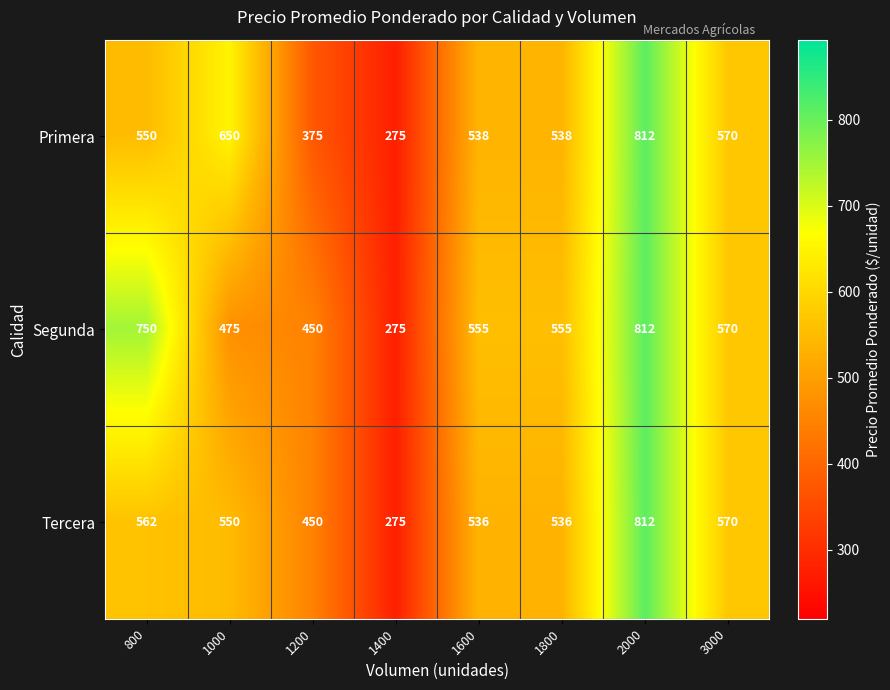

What is the total value across all series at 800?

1862